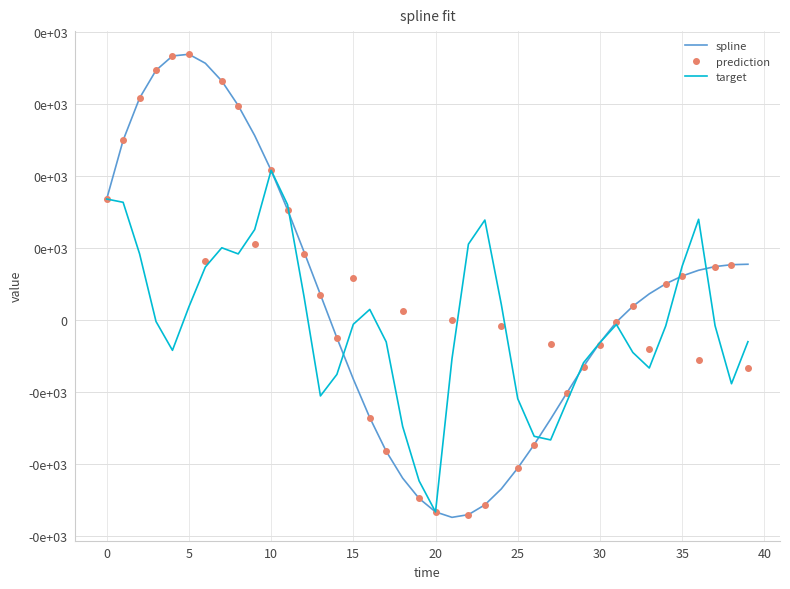

Which series has the widest spread of values?

spline